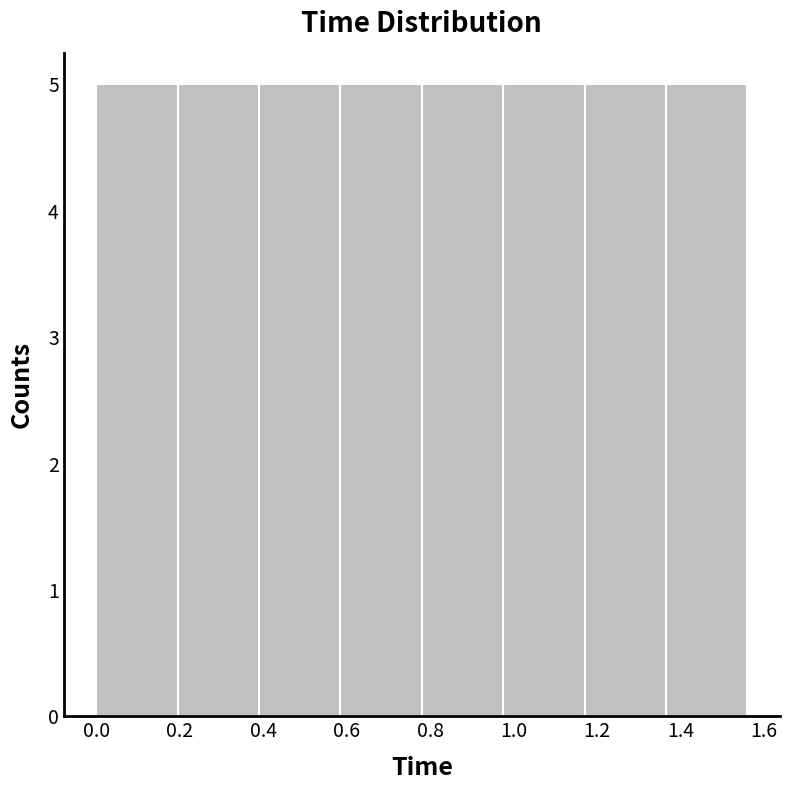

Reading left to right, list every bar in this chart as the range it spans on the x-axis followed by its height. Neither the bar edges nor the heights are printed on the chart, so give them approximately, as read against the axes.

0.000 to 0.195: 5
0.195 to 0.390: 5
0.390 to 0.585: 5
0.585 to 0.780: 5
0.780 to 0.975: 5
0.975 to 1.170: 5
1.170 to 1.365: 5
1.365 to 1.560: 5